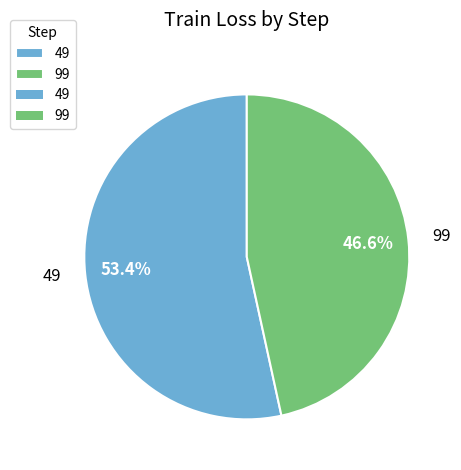

To the nearest percent, what portion does 99 represent?

47%